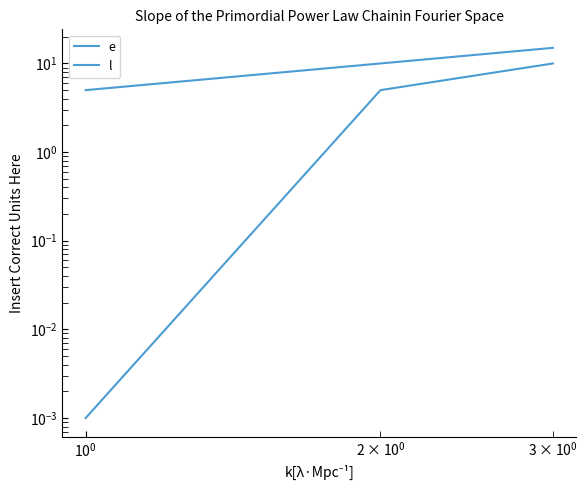

True or false: e has a value of 2.6 at $\mathdefault{10^{-1}}$.

False